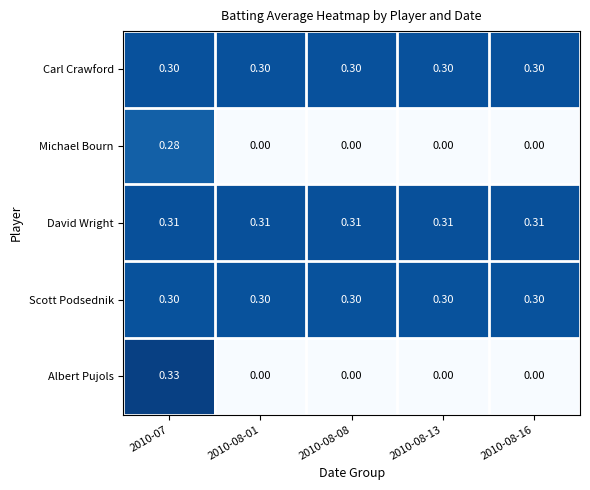

Is the value of Albert Pujols at 2010-08-08 greater than the value of Scott Podsednik at 2010-07?

No